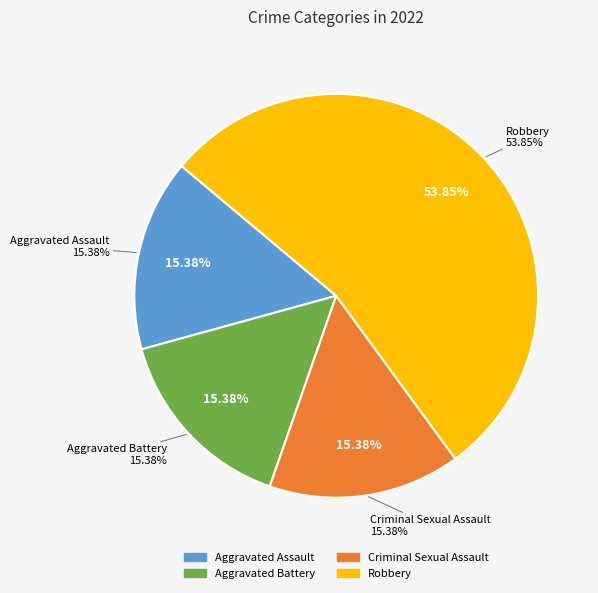

Do Aggravated Battery and Criminal Sexual Assault together represent more than half of the pie?

No